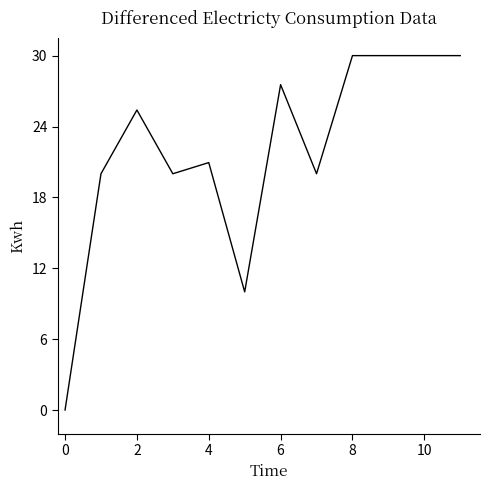

What is the greatest value displayed?

30.0